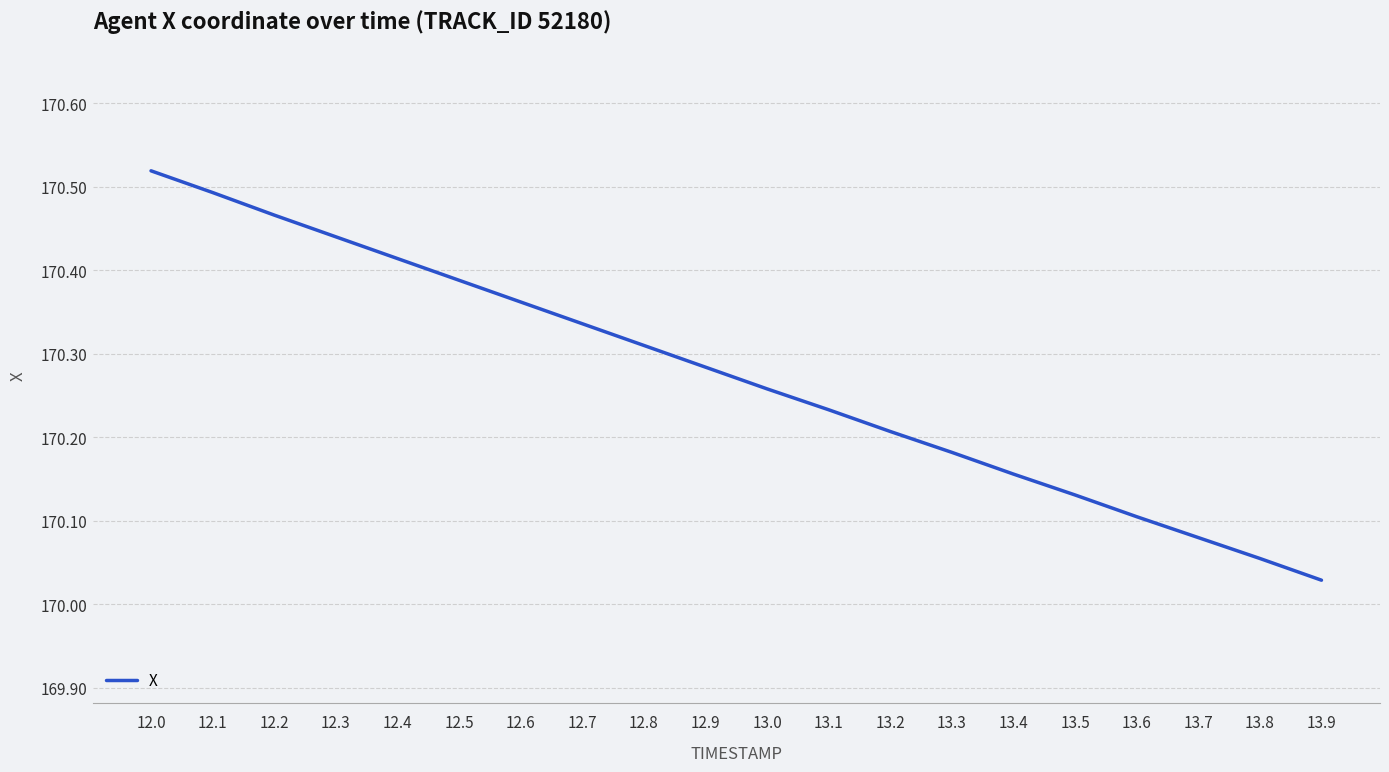

The value at 12.7 is 40.1. True or false?

False